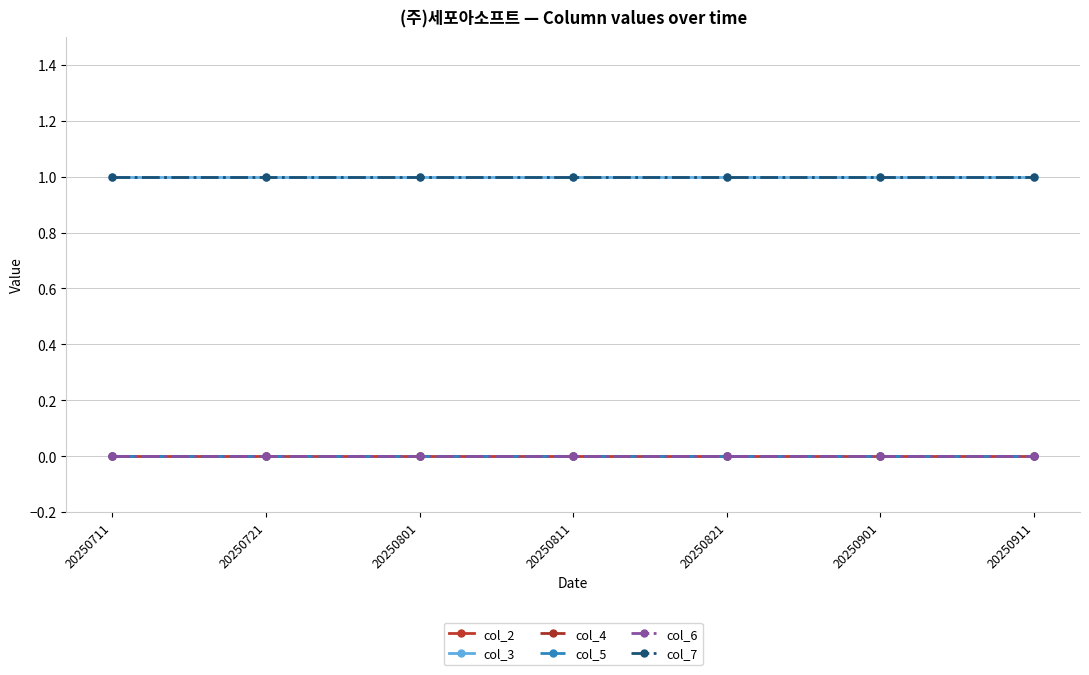

Rank the series at 20250911 from lowest to highest value.

col_2, col_4, col_5, col_6, col_3, col_7